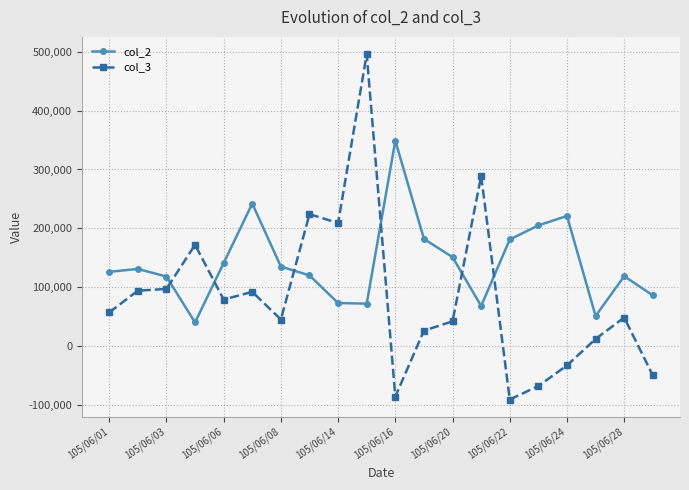

List the series in order of their peak value, highest first.

col_3, col_2